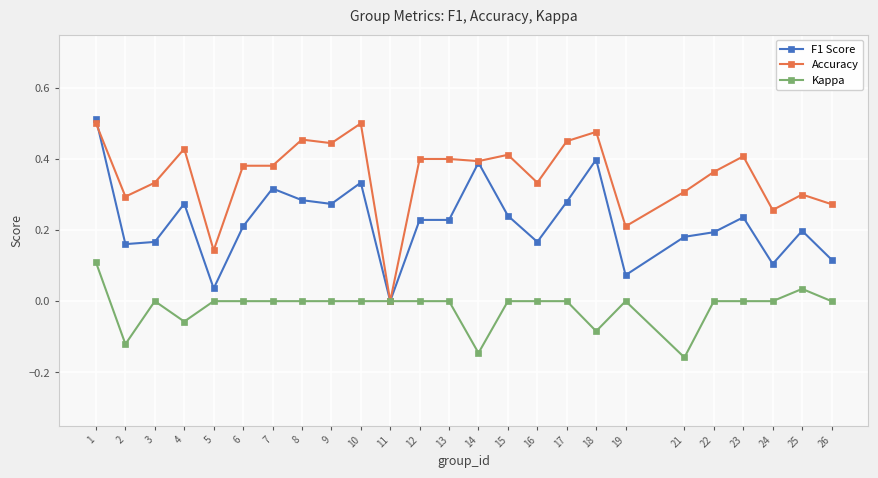

Which series has the largest total across all categories?

Accuracy